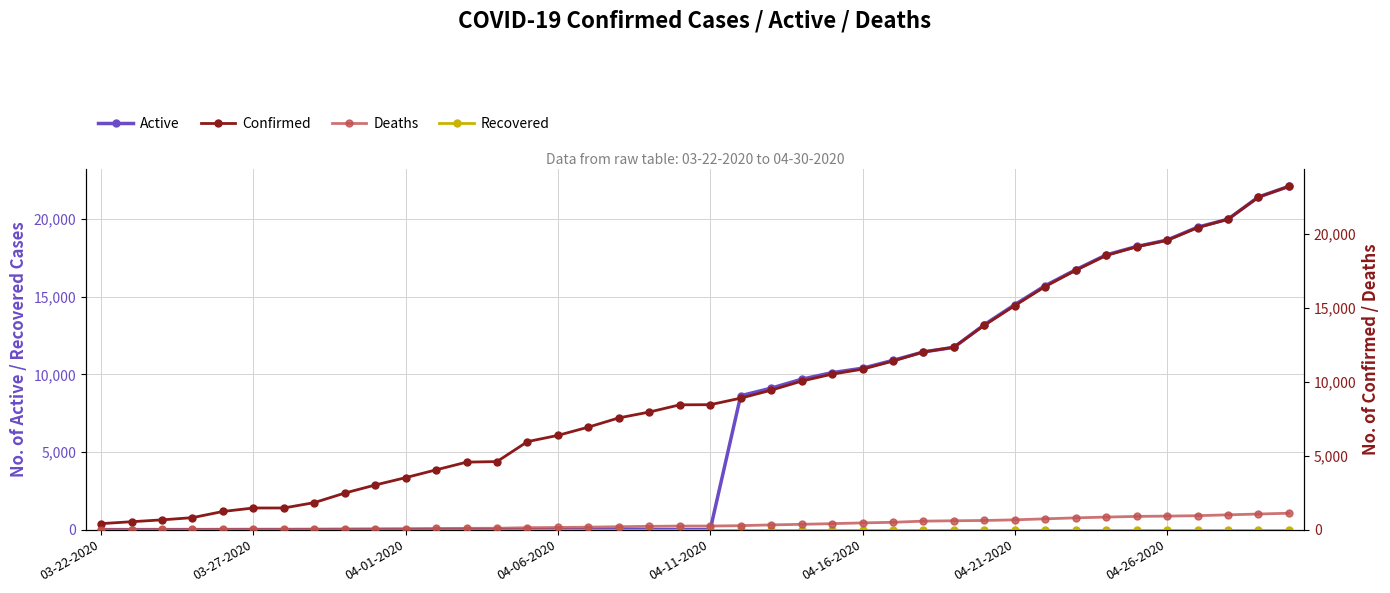

Between 16 and 24, which is larger?

24